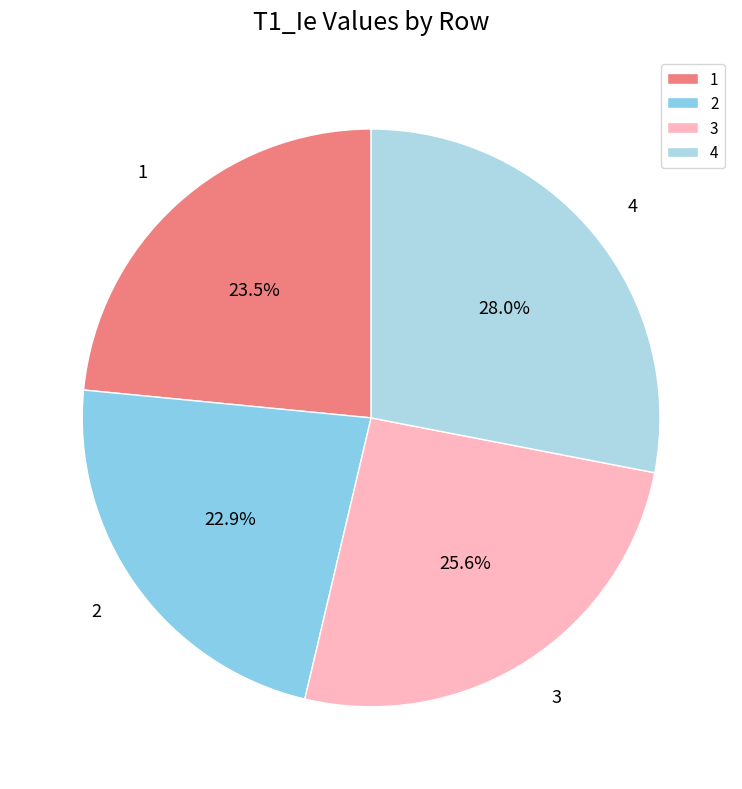

Is there a majority slice in this chart?

No